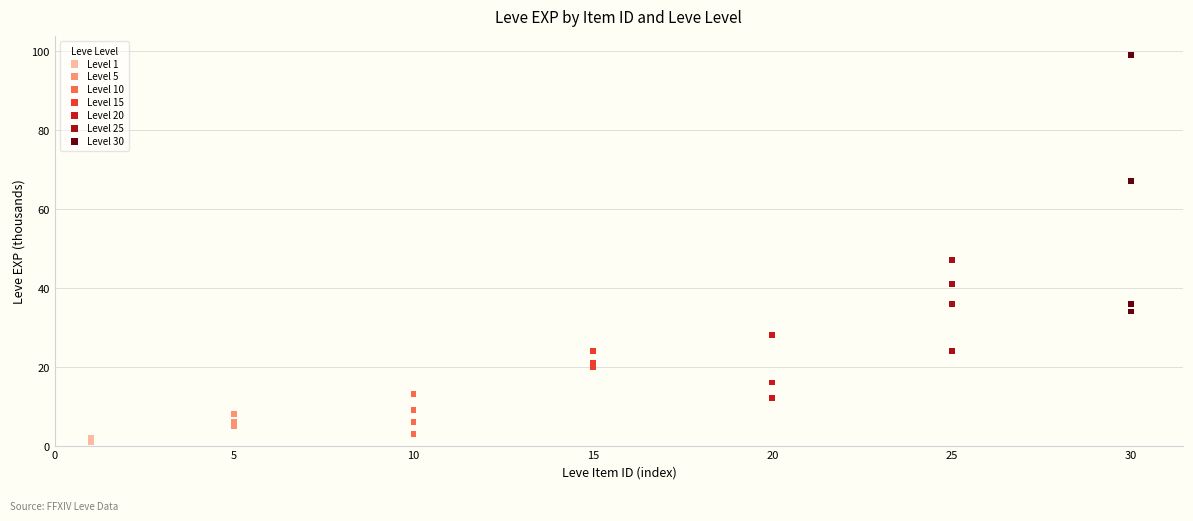

Which series has the widest spread of Y values?

Level 30